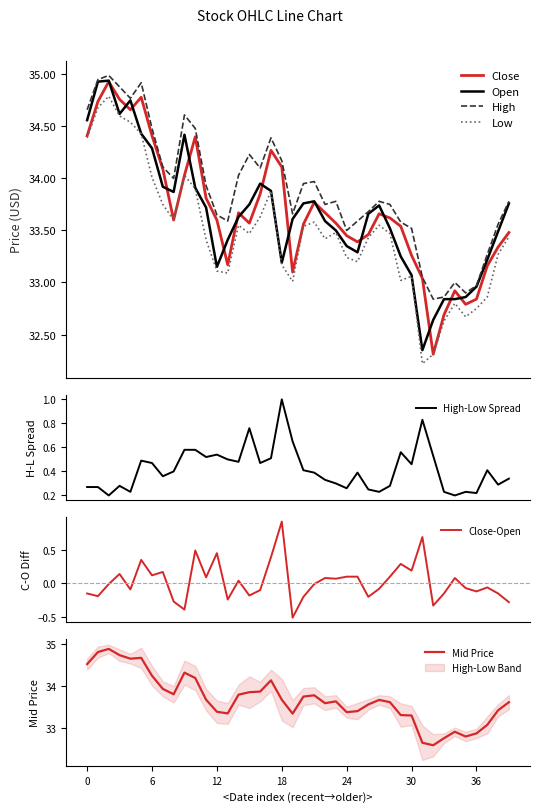

Which series has the largest range (max minus min)?

Close